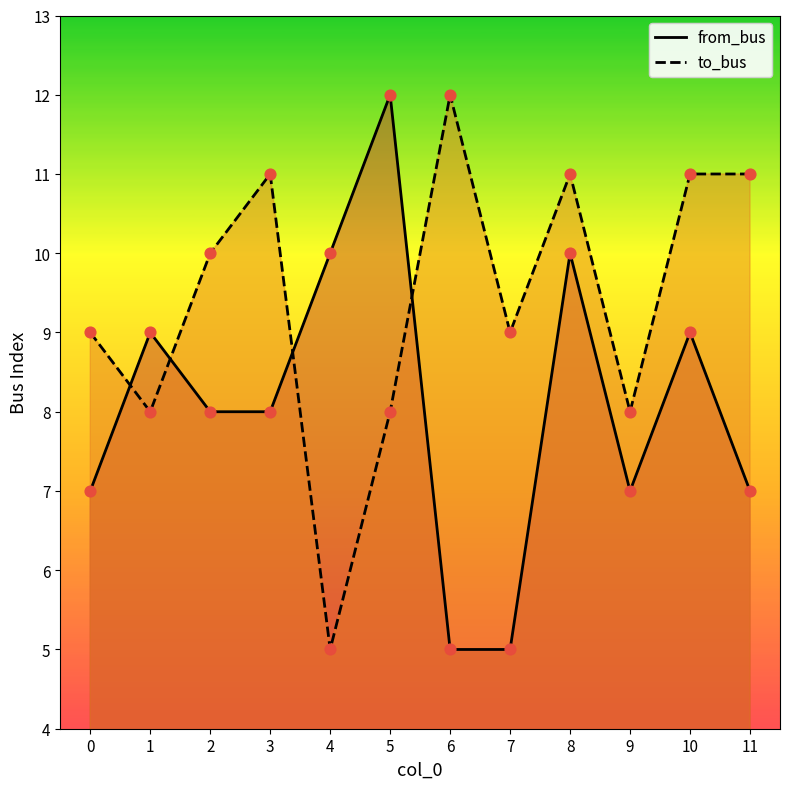

Which series contains the highest Y value?

from_bus